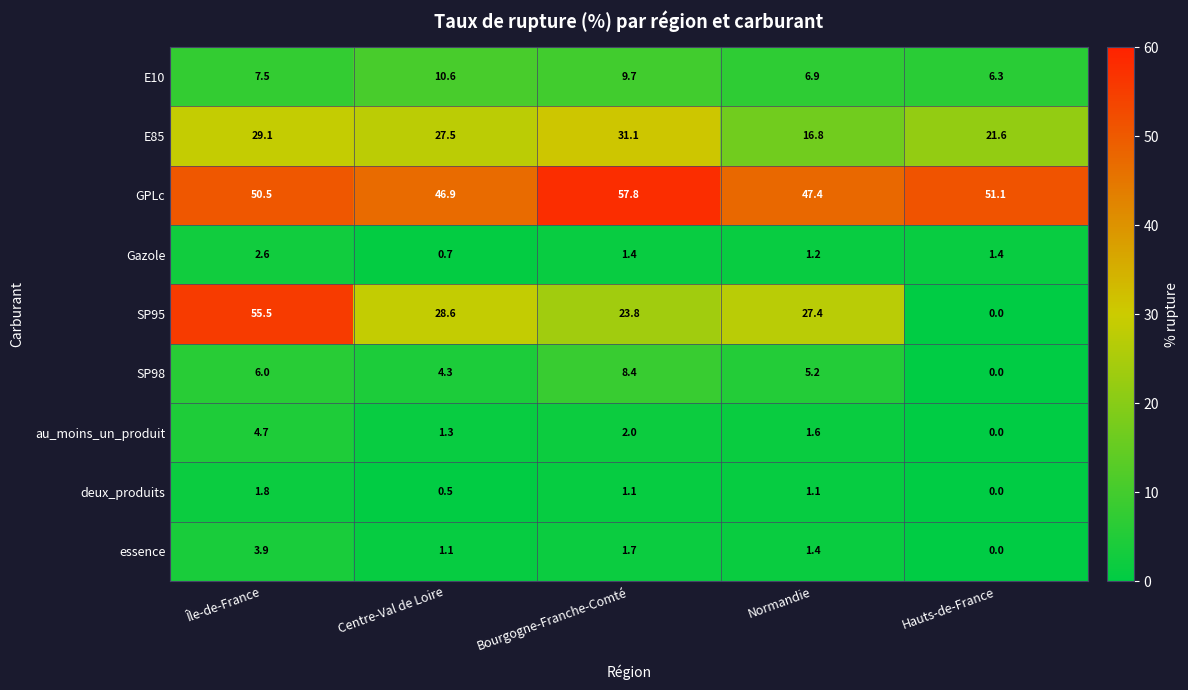

What is the difference between the highest and lowest values at Bourgogne-Franche-Comté?

56.7